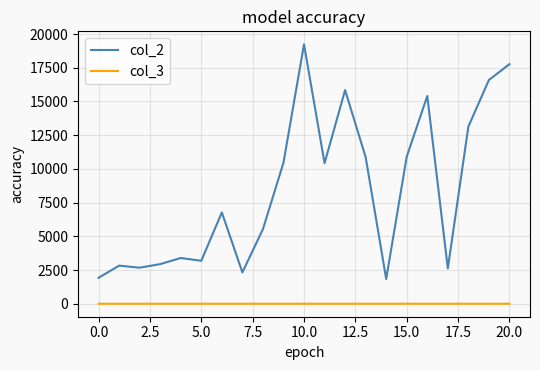

List the series in order of their peak value, lowest first.

col_3, col_2